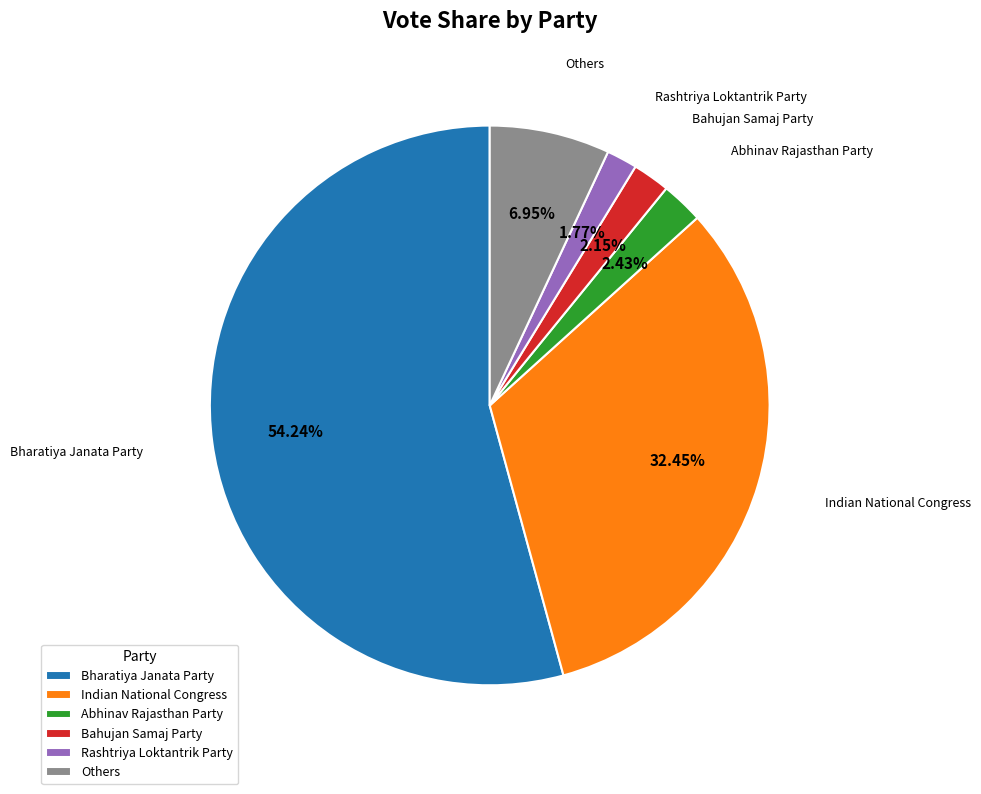

Do Abhinav Rajasthan Party and Others together represent more than half of the pie?

No